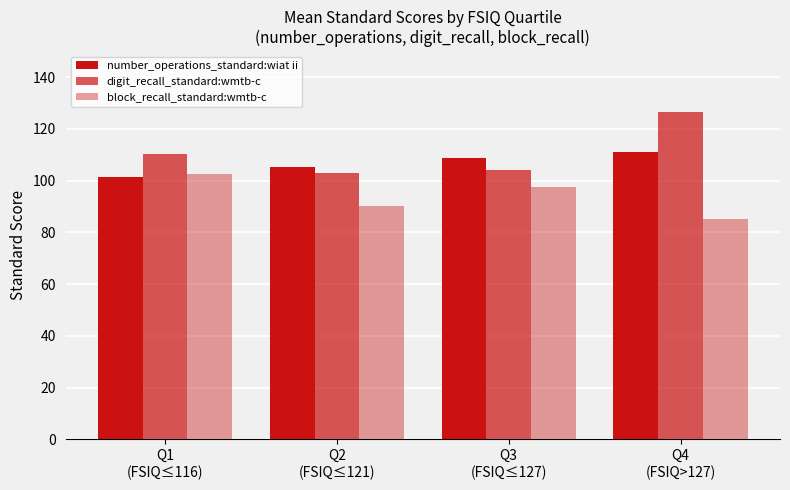

Which series has the largest total across all categories?

digit_recall_standard:wmtb-c